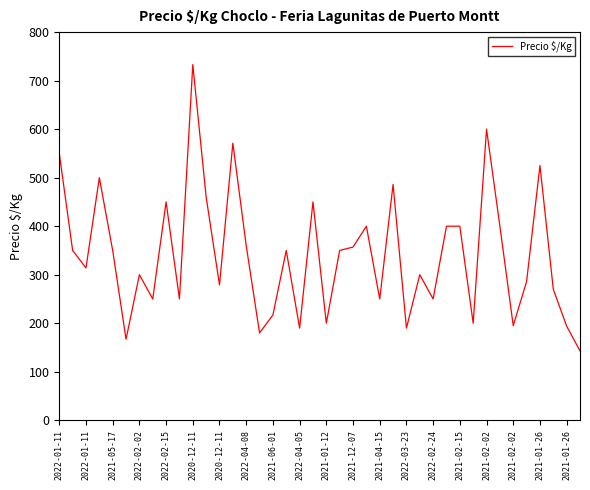

What is the greatest value displayed?

733